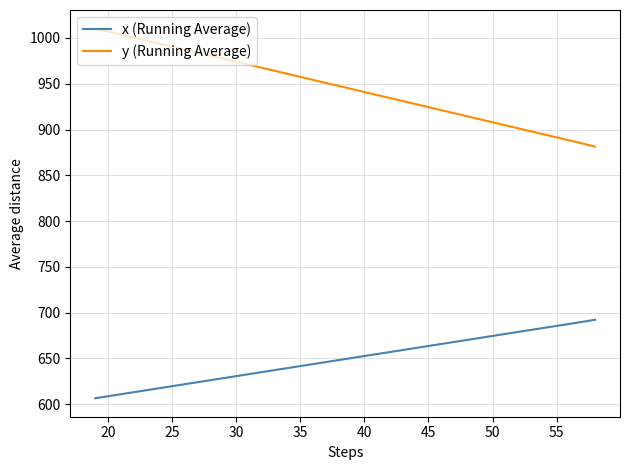

Does the chart display data point markers on the line(s)?

No